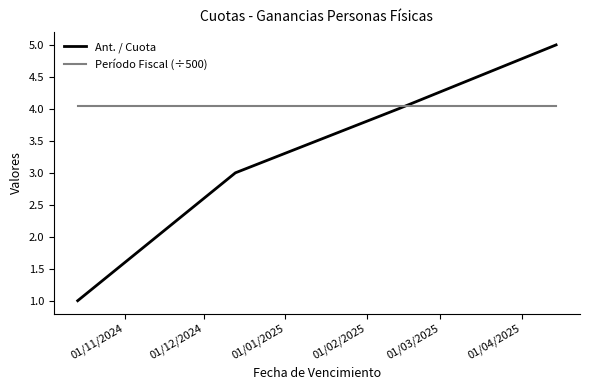

How many values in the Ant. / Cuota series are below 3?

2